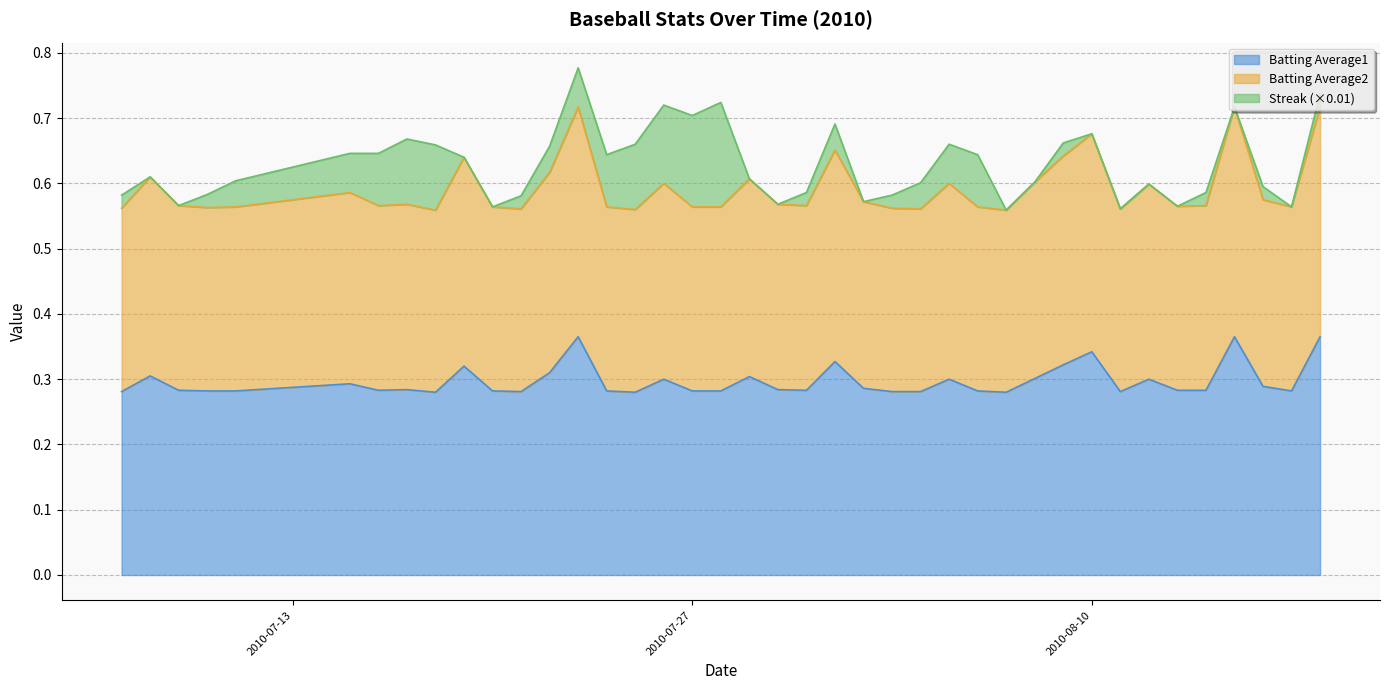

Does the chart display data point markers on the line(s)?

No